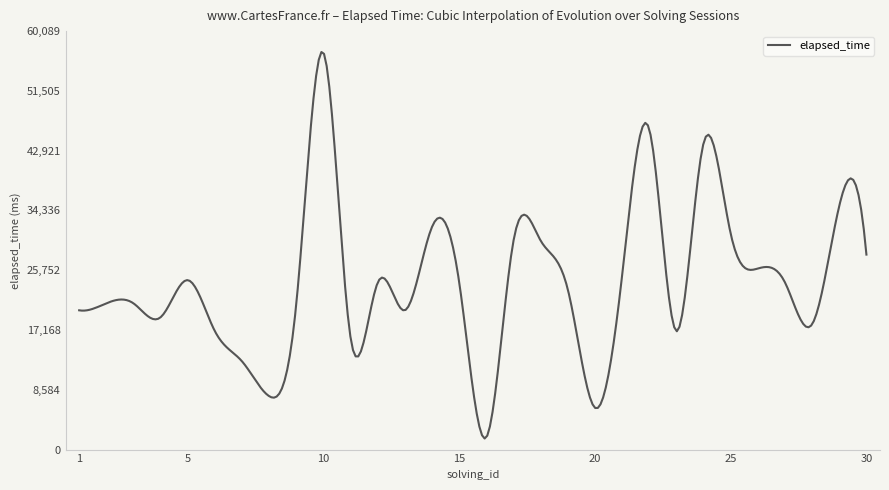

What is the difference between the maximum and minimum values?

55501.7